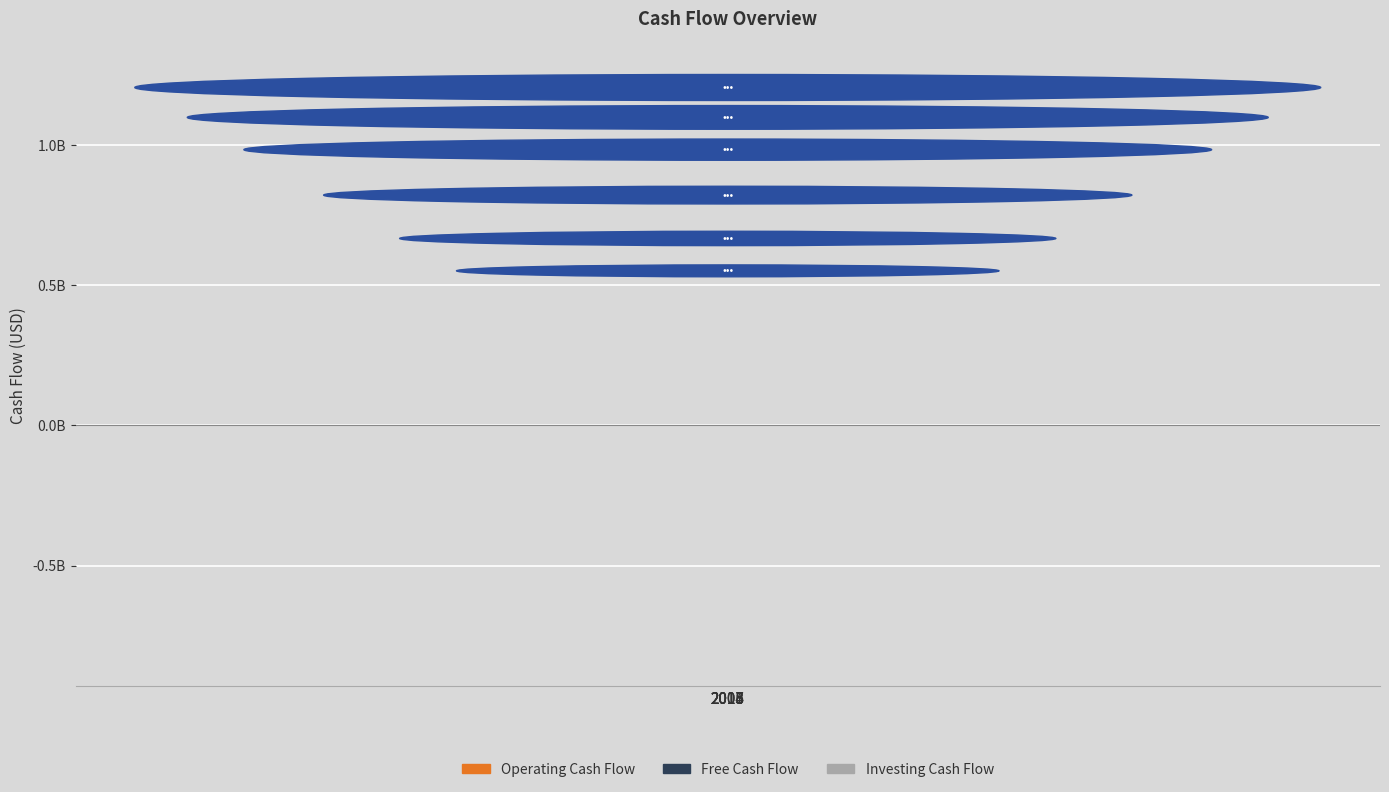

What are all the series names shown in the legend?

Operating Cash Flow, Free Cash Flow, Investing Cash Flow